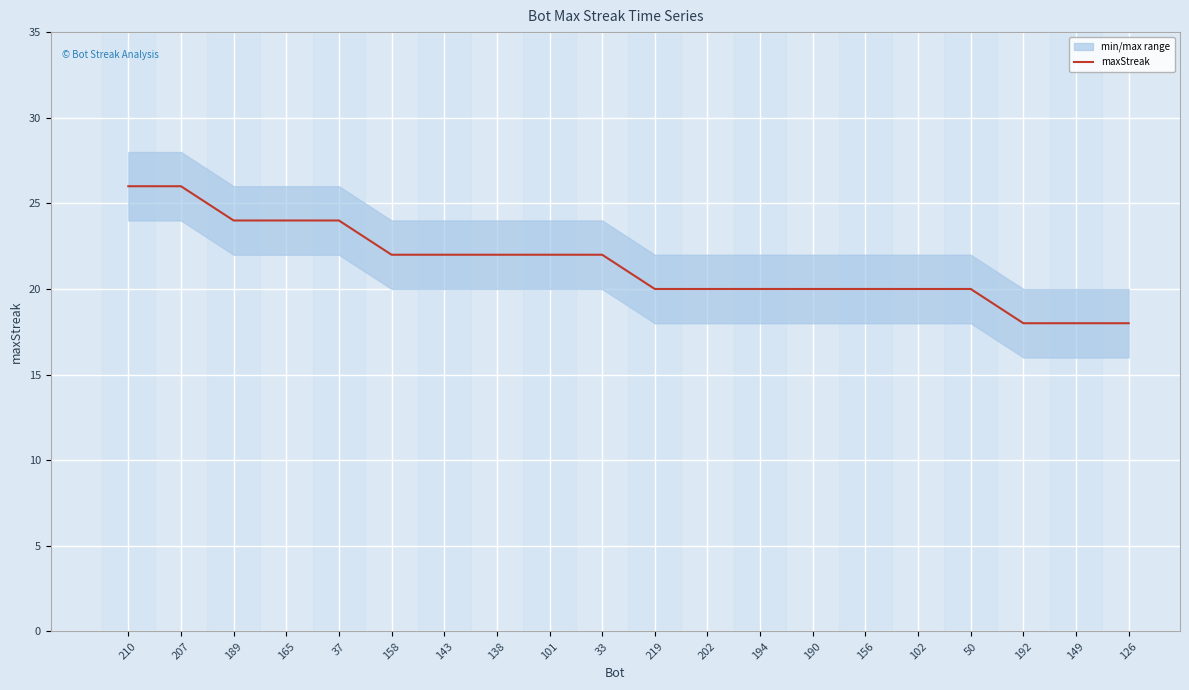

Approximately how many times larger is the value at 37 compared to 165?

1.0